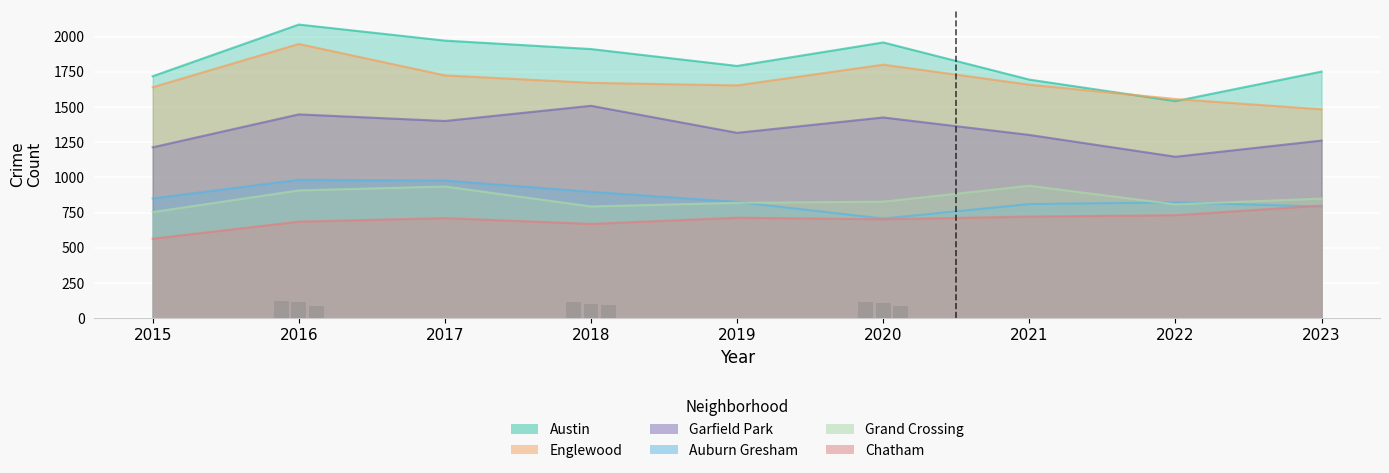

List the labels in order of Englewood value, smallest first.

2023, 2022, 2015, 2019, 2021, 2018, 2017, 2020, 2016